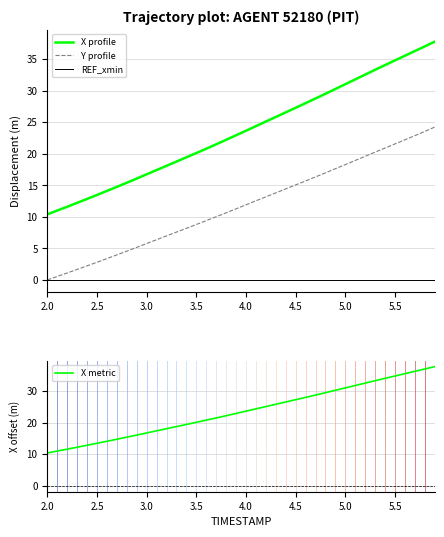

Reading left to right, list all the values displayed in this chart.

X profile: 10.4	11.0	11.6	12.2	12.8	13.5	14.1	14.7	15.4	16.1	16.7	17.4	18.1	18.8	19.4	20.1	20.8	21.5	22.2	22.9	23.6	24.4	25.1	25.8	26.6	27.3	28.0	28.8	29.5	30.3	31.0	31.8	32.5	33.3	34.1	34.8	35.5	36.3	37.0	37.8
Y profile: 0.0	0.6	1.1	1.7	2.2	2.8	3.4	4.0	4.6	5.2	5.8	6.4	7.0	7.6	8.2	8.8	9.4	10.0	10.6	11.3	11.9	12.5	13.2	13.8	14.4	15.1	15.7	16.3	17.0	17.6	18.3	18.9	19.6	20.3	20.9	21.6	22.2	22.9	23.5	24.2
REF_xmin: 0.0	0.0	0.0	0.0	0.0	0.0	0.0	0.0	0.0	0.0	0.0	0.0	0.0	0.0	0.0	0.0	0.0	0.0	0.0	0.0	0.0	0.0	0.0	0.0	0.0	0.0	0.0	0.0	0.0	0.0	0.0	0.0	0.0	0.0	0.0	0.0	0.0	0.0	0.0	0.0
X metric: 10.4	11.0	11.6	12.2	12.8	13.5	14.1	14.7	15.4	16.1	16.7	17.4	18.1	18.8	19.4	20.1	20.8	21.5	22.2	22.9	23.6	24.4	25.1	25.8	26.6	27.3	28.0	28.8	29.5	30.3	31.0	31.8	32.5	33.3	34.1	34.8	35.5	36.3	37.0	37.8